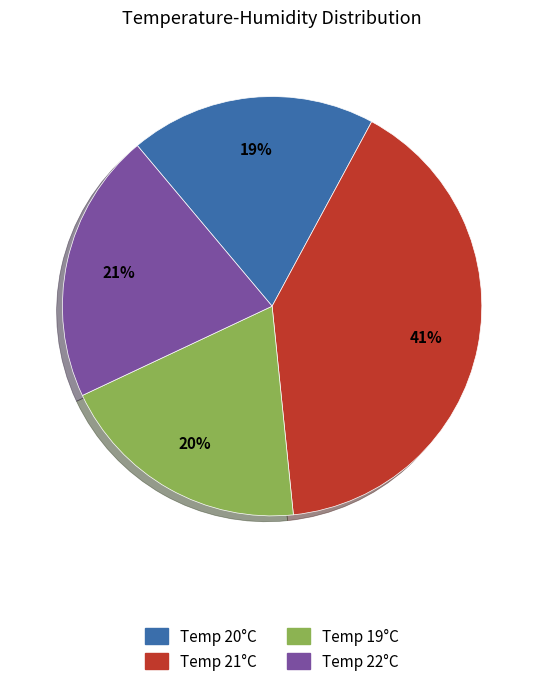

To the nearest percent, what is the average slice percentage?

25%